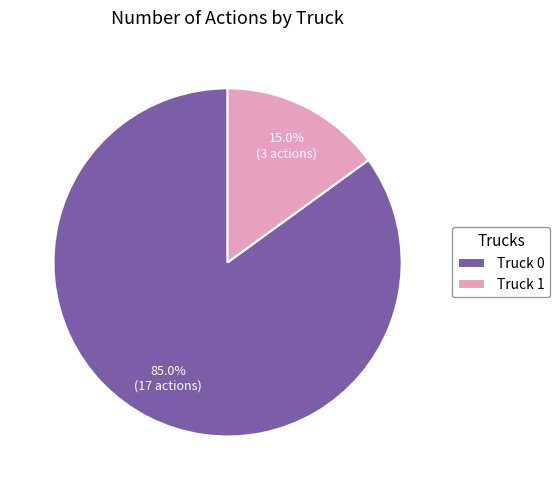

Between Truck 1 and Truck 0, which is larger?

Truck 0